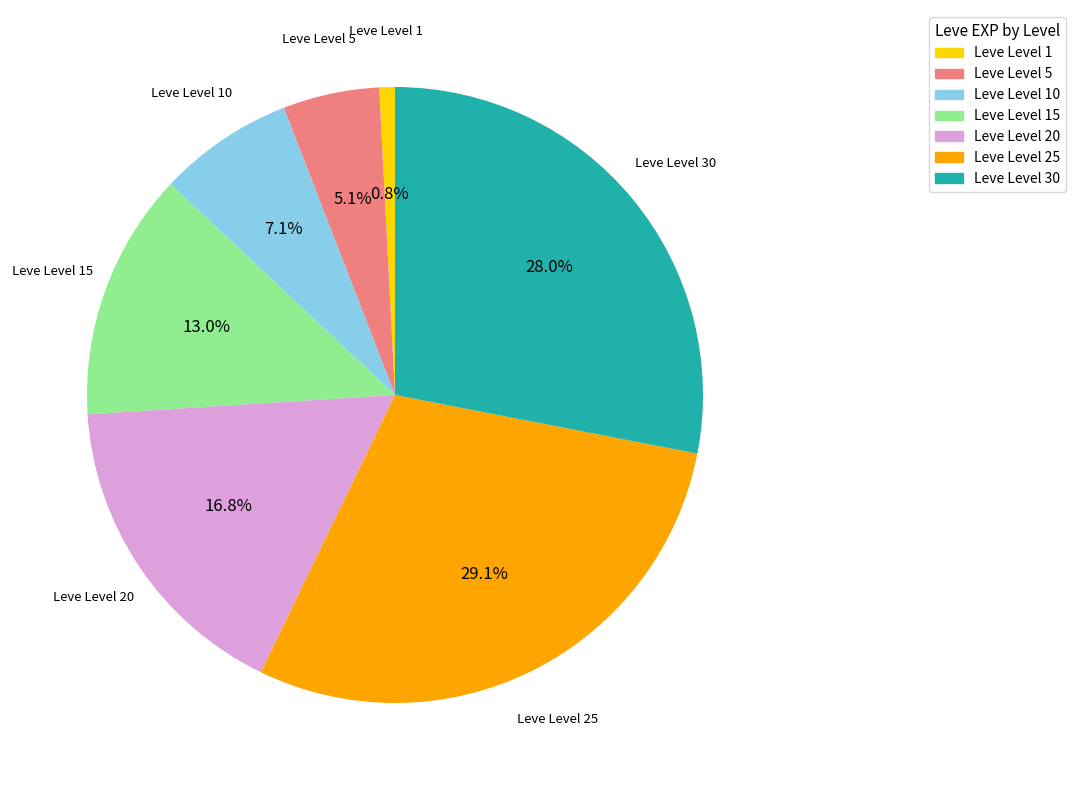

What is the smallest slice in the pie chart?

Leve Level 1